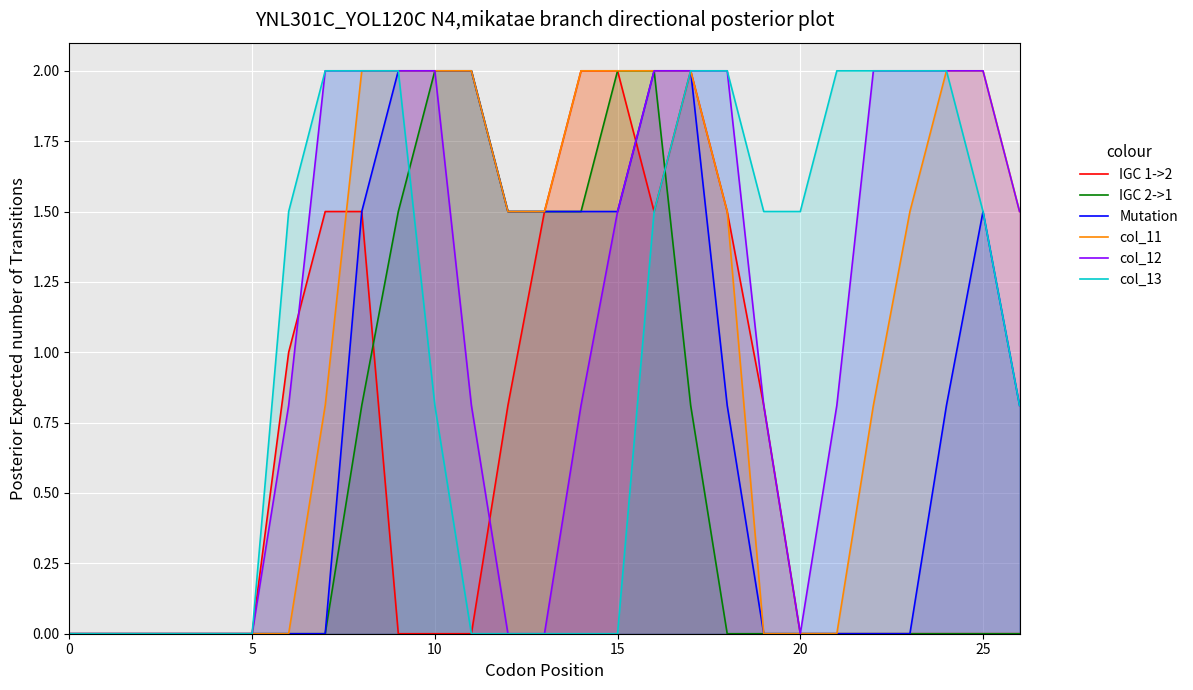

How many lines are shown in the chart?

6